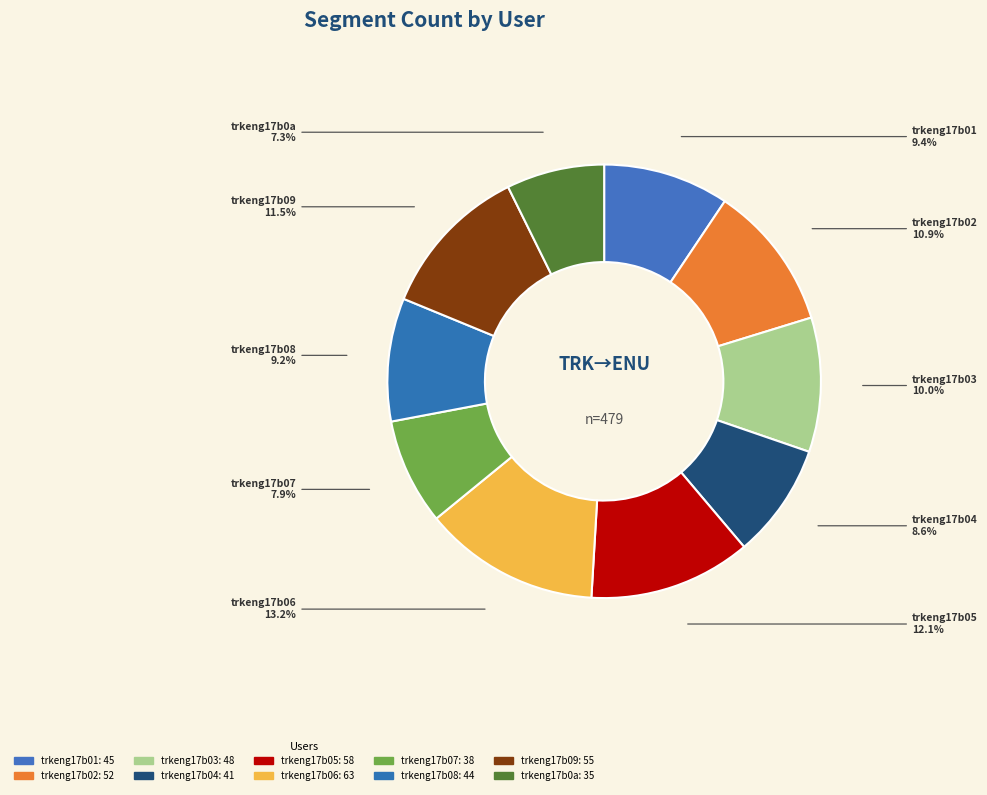

How many slices are in this pie chart?

10